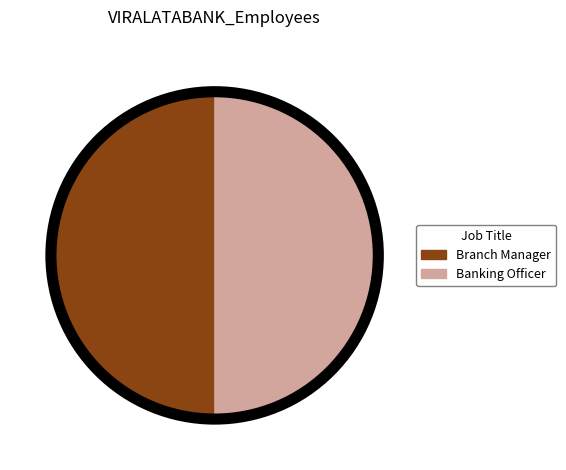

The Banking Officer slice represents 50% of the pie. True or false?

True